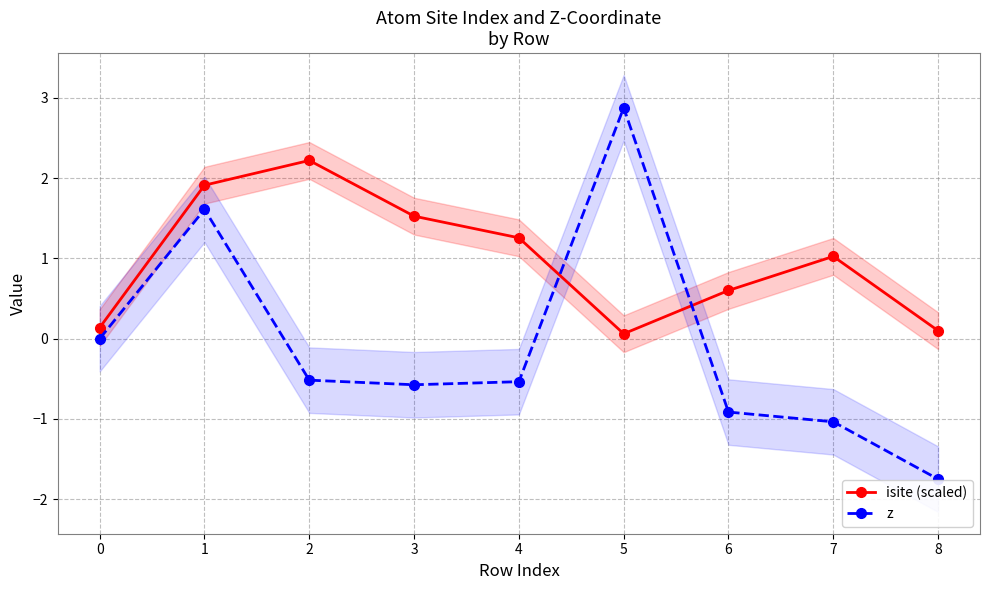

What is the difference between the isite (scaled) values at 6 and 0?

0.5